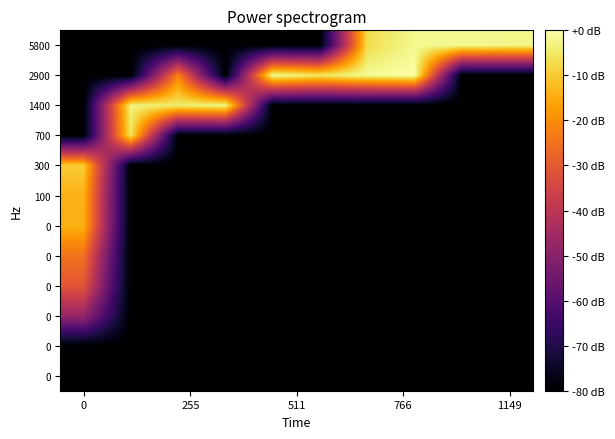

Count the number of categories in the chart.

10